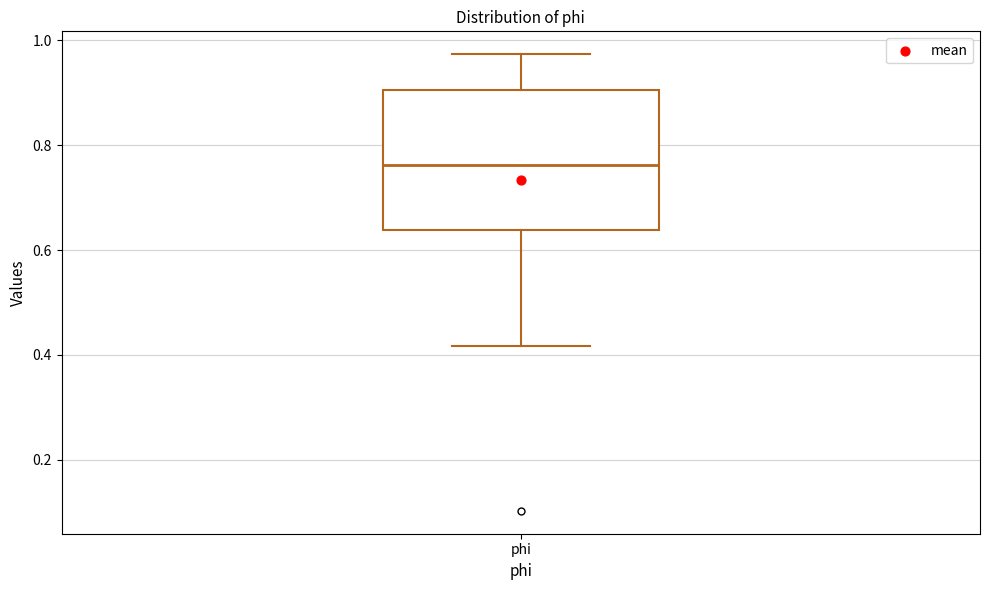

Transcribe this box plot: give where the median line is, the range the box spans, and where the two whiskers end, as read against the y-axis. The values are not printed on the chart, so give them approximately, as read against the axis.

median 0.76, box 0.64 to 0.90, whiskers 0.42 to 0.98